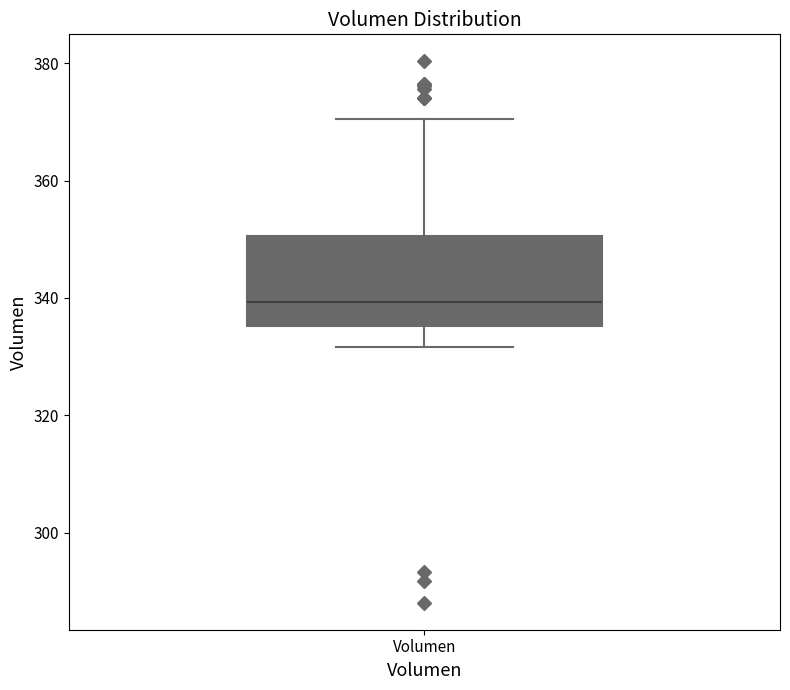

Read this box plot against the y-axis: the position of the median line, the range covered by the box, and the ends of both whiskers. The values are not printed on the chart, so give them approximately, as read against the axis.

median 340, box 336 to 350, whiskers 332 to 370